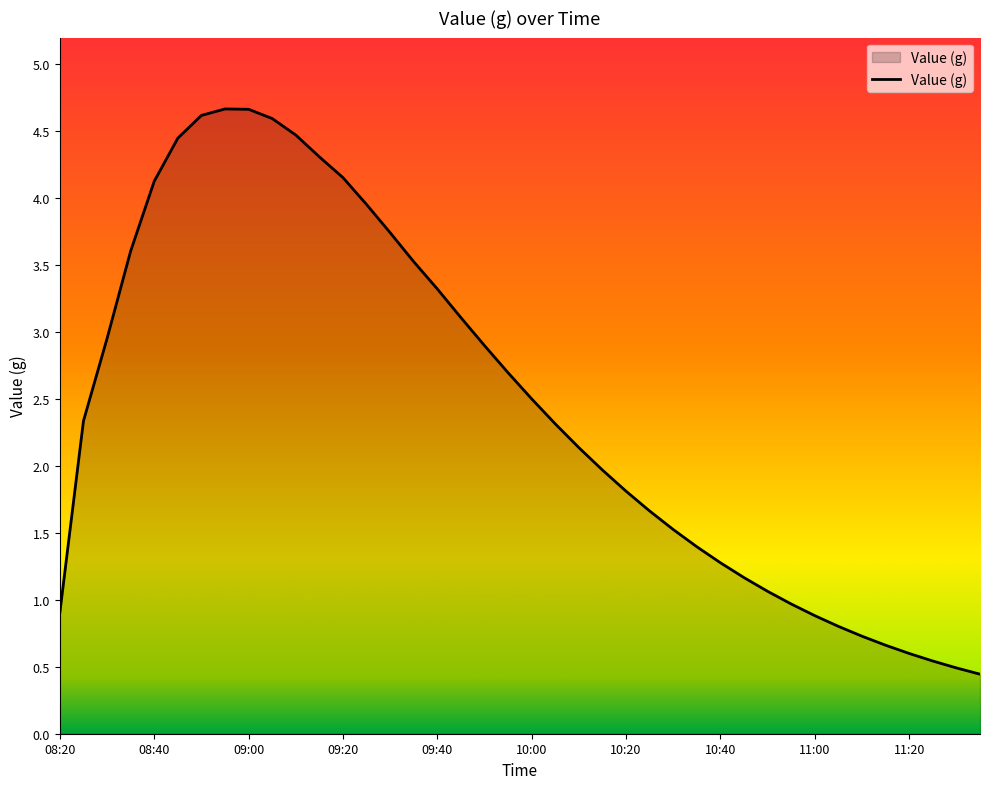

What is the sum of all values?

98.0